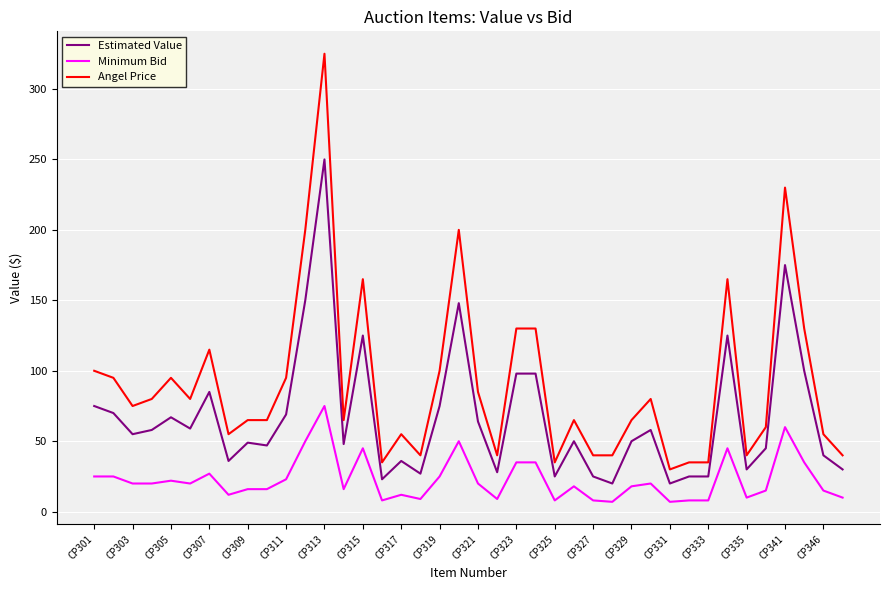

Which series has the largest range (max minus min)?

Angel Price